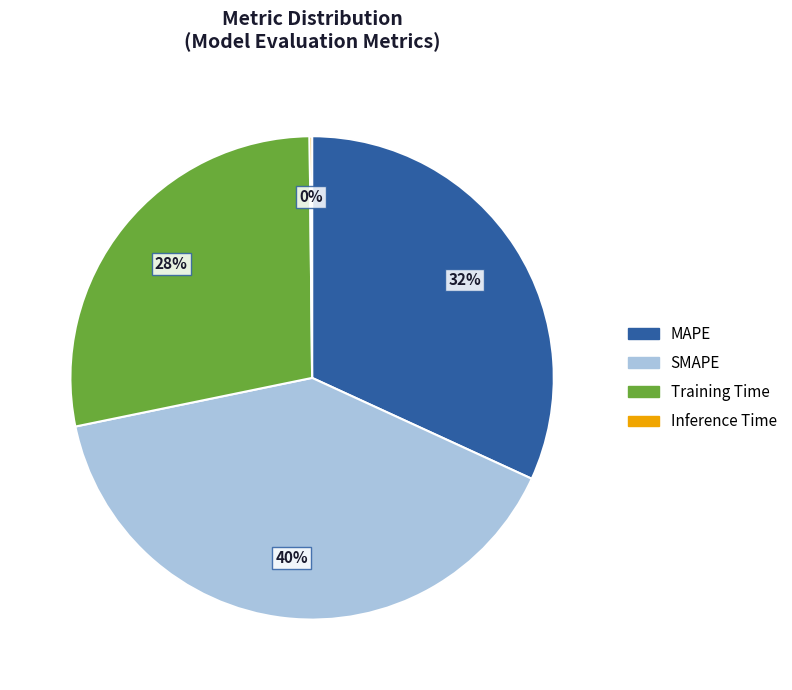

The MAPE slice represents 32% of the pie. True or false?

True